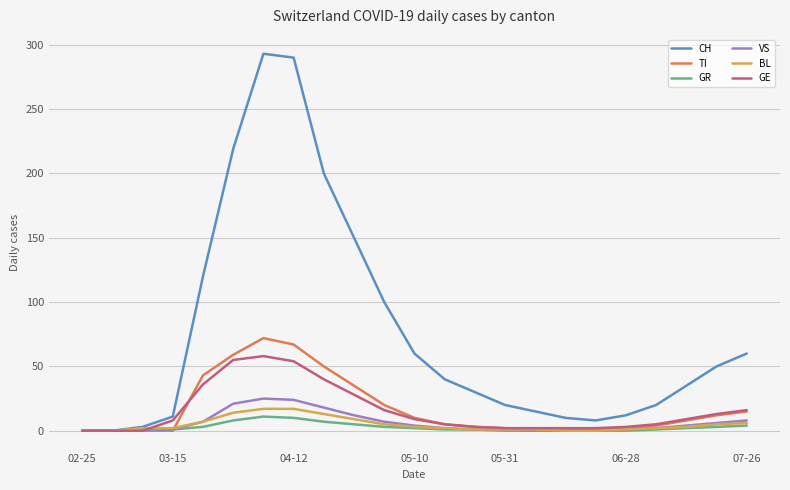

Which series has the widest spread of values?

CH